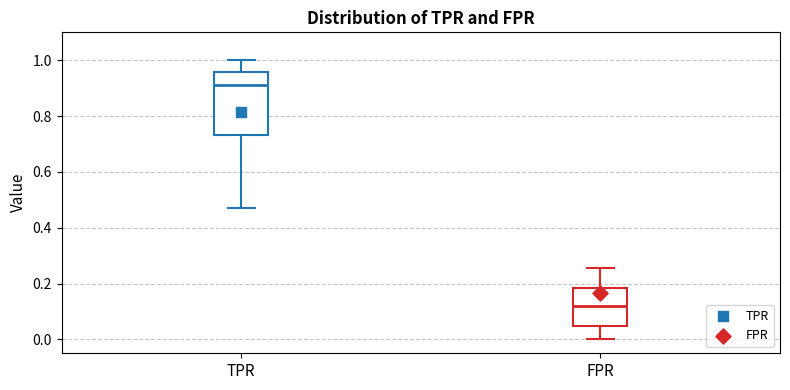

Reading left to right, read every box against the y-axis: the position of its median line, the range the box covers, and the ends of its whiskers. The values are not printed on the chart, so give them approximately, as read against the axis.

TPR: median 0.92, box 0.74 to 0.96, whiskers 0.46 to 1.00
FPR: median 0.12, box 0.04 to 0.18, whiskers 0.00 to 0.26